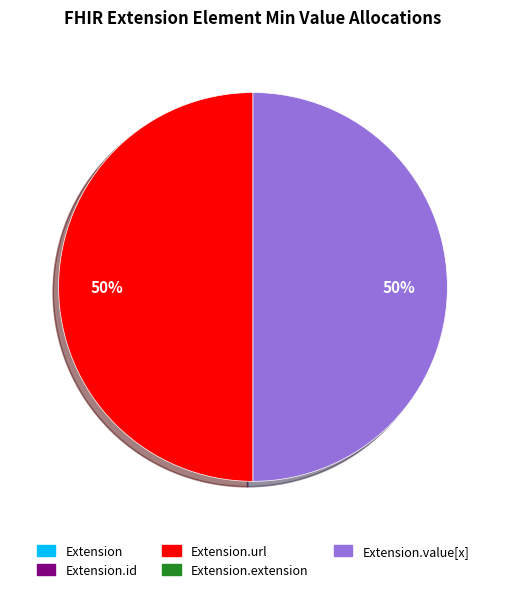

To the nearest percent, what is the average slice percentage?

50%